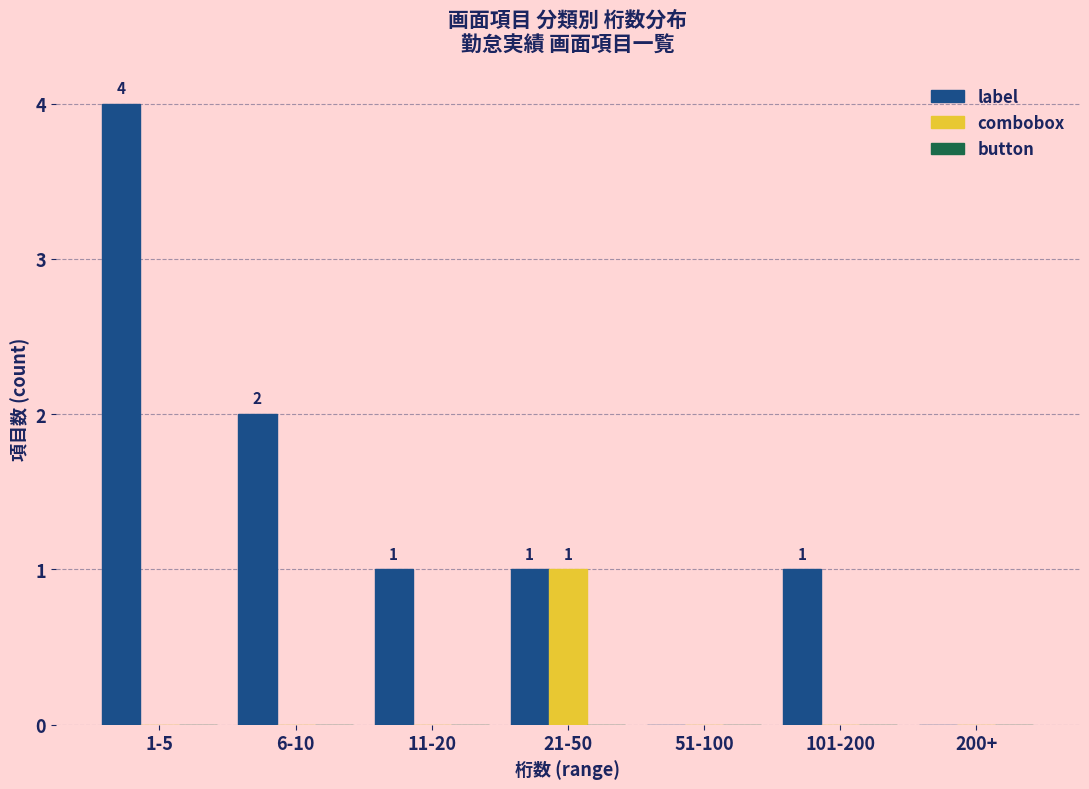

Between 1-5 and 200+, which series saw the biggest shift?

label